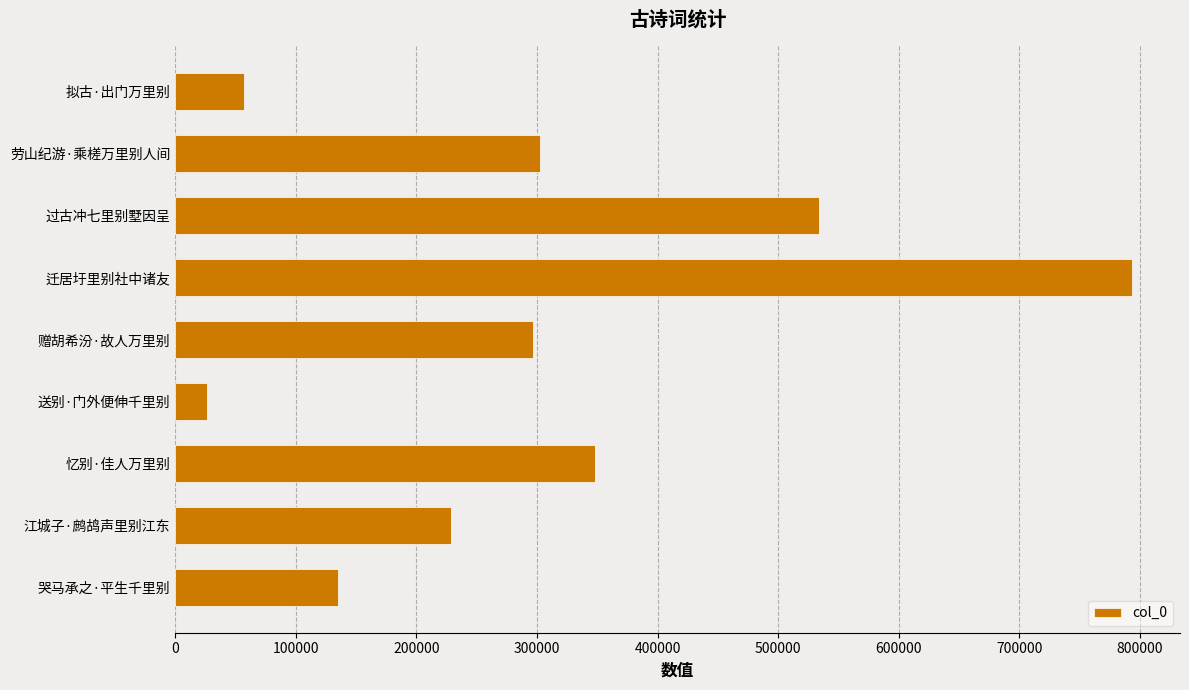

Which category has the lowest value across all series?

送别·门外便伸千里别